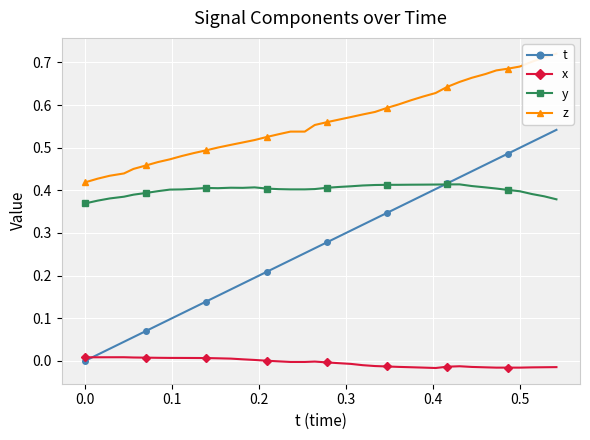

True or false: x has more than 0 interior local peaks.

True